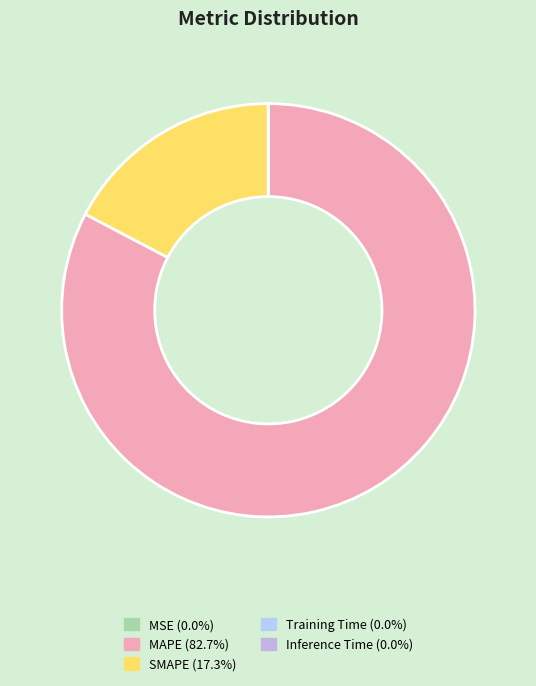

How many segments does this pie chart have?

5